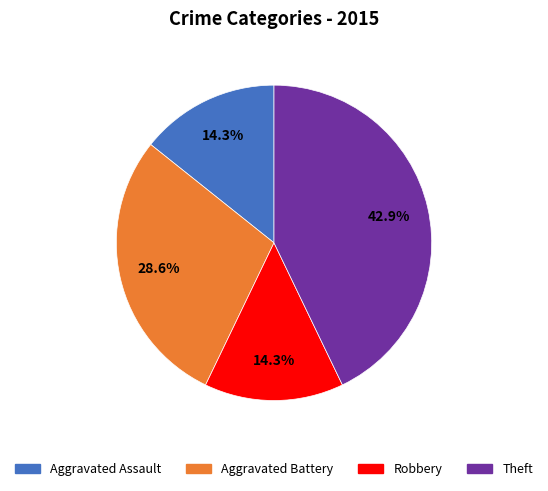

Is there any slice that represents more than half of the pie?

No